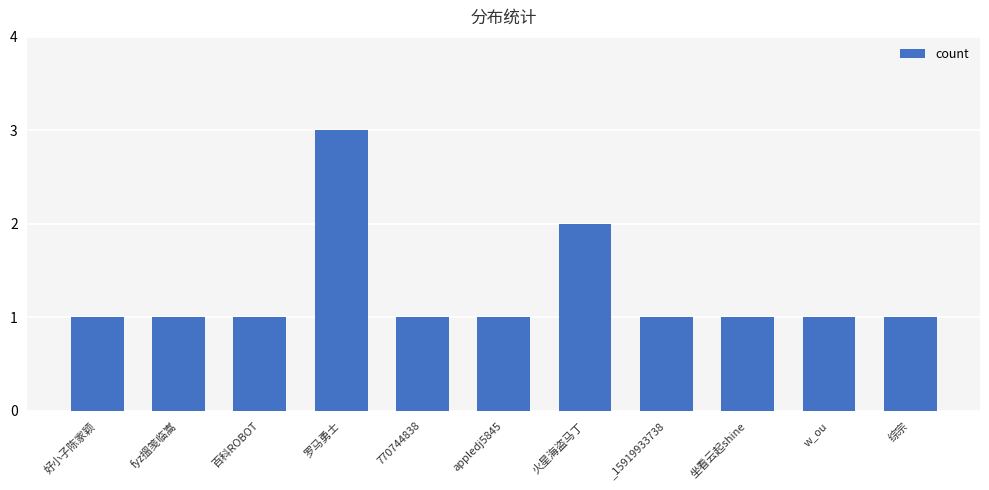

Which has a higher value, _15919933738 or 罗马勇士?

罗马勇士